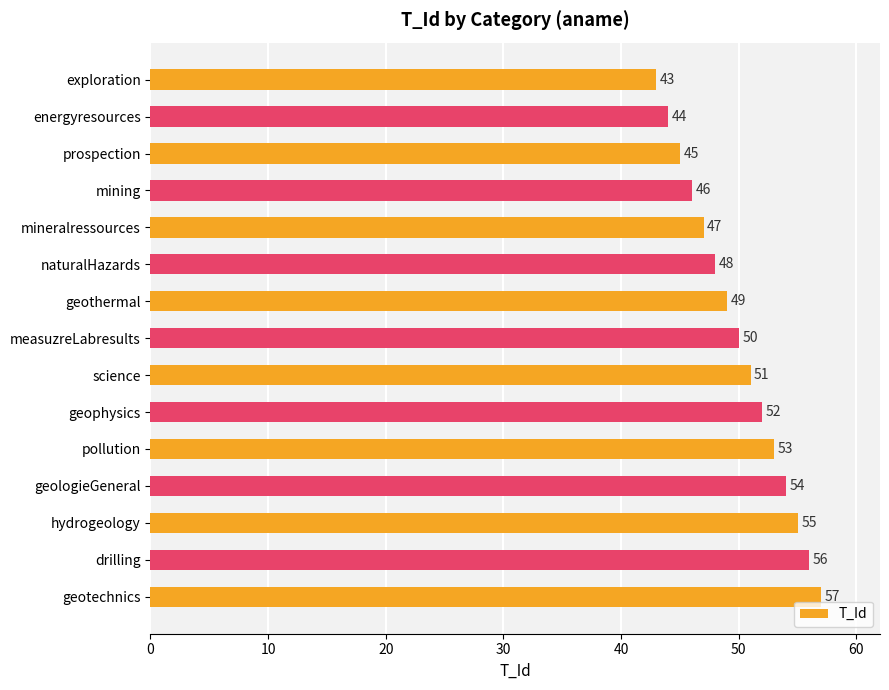

The chart shows a value of 51 at science. True or false?

True